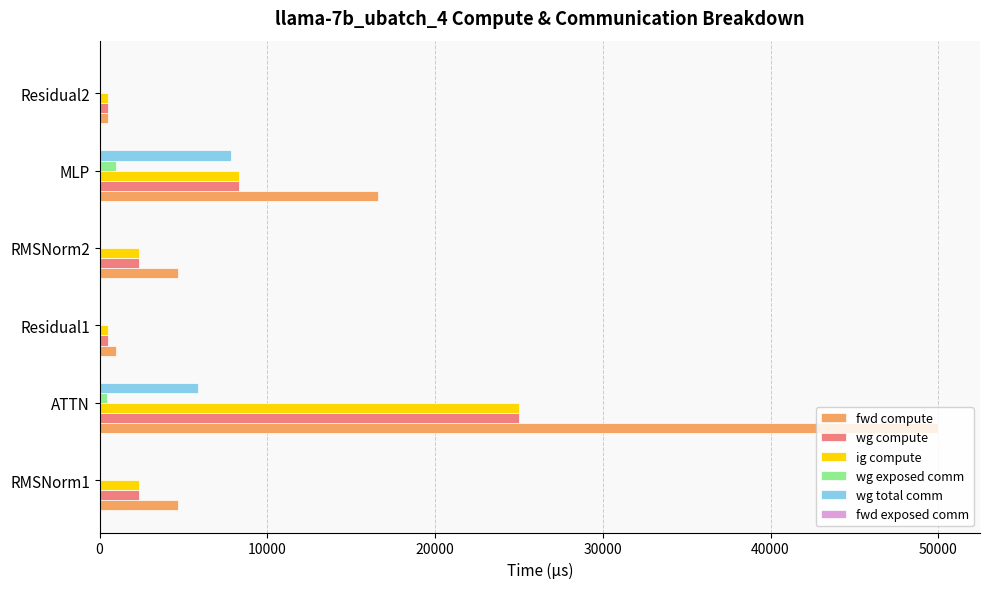

At which category is the sum across all series the highest?

ATTN